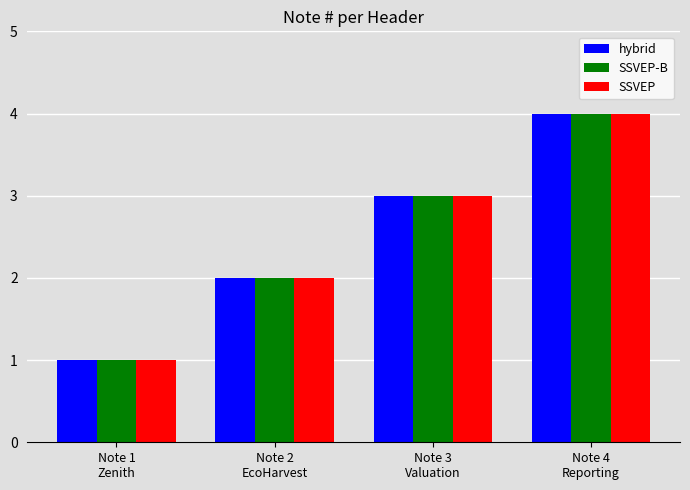

What is the sum of all SSVEP-B values?

10